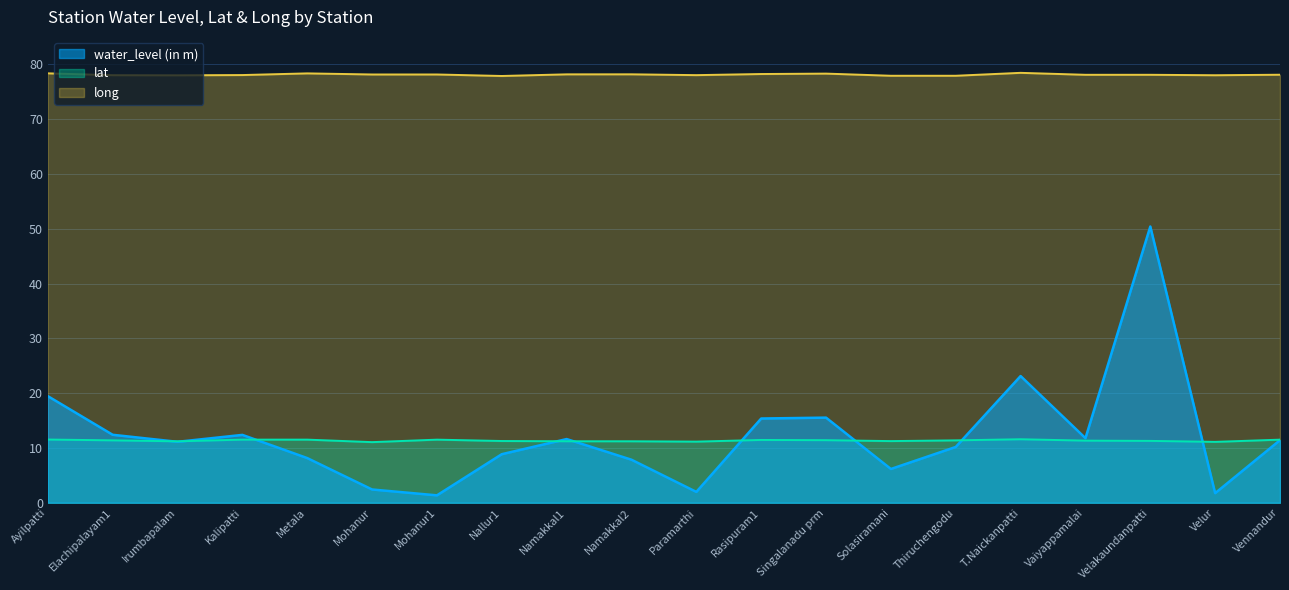

What are all the series names shown in the legend?

water_level (in m), lat, long